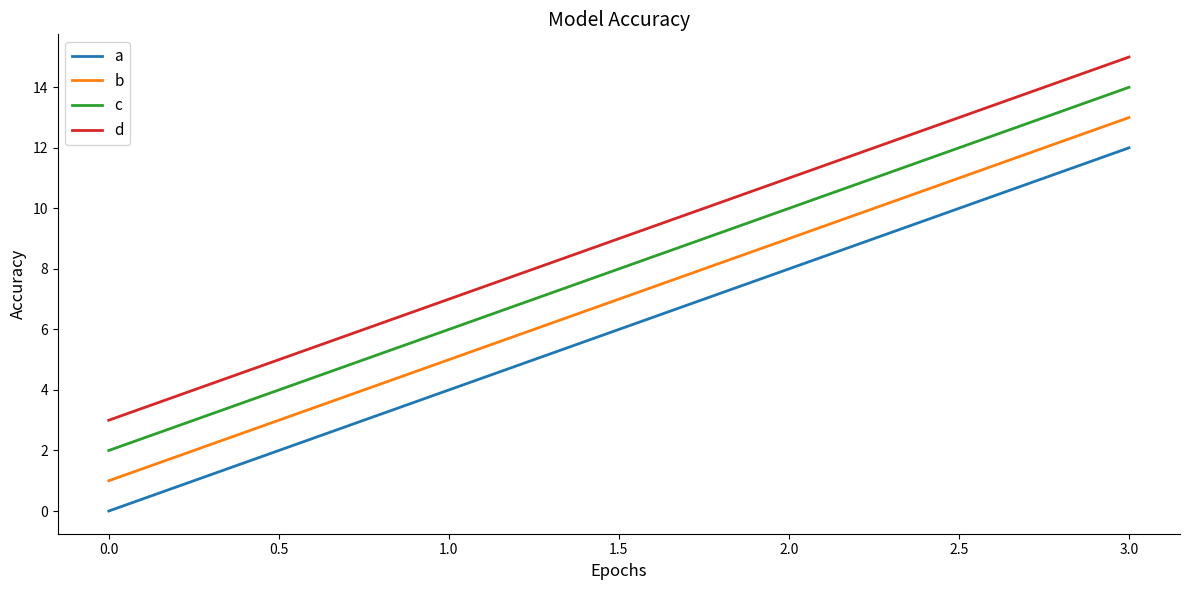

True or false: a and d cross at least once.

False